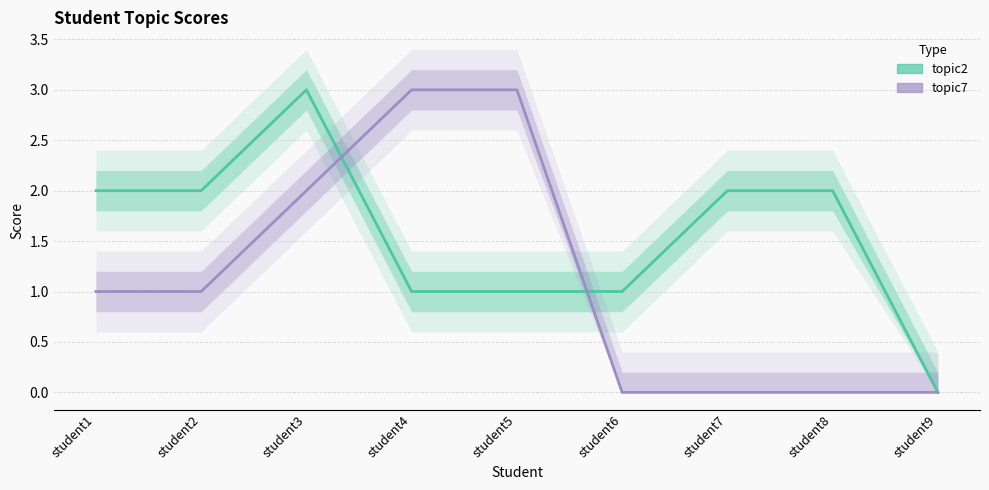

How many intersections are there between topic2 and topic7?

2